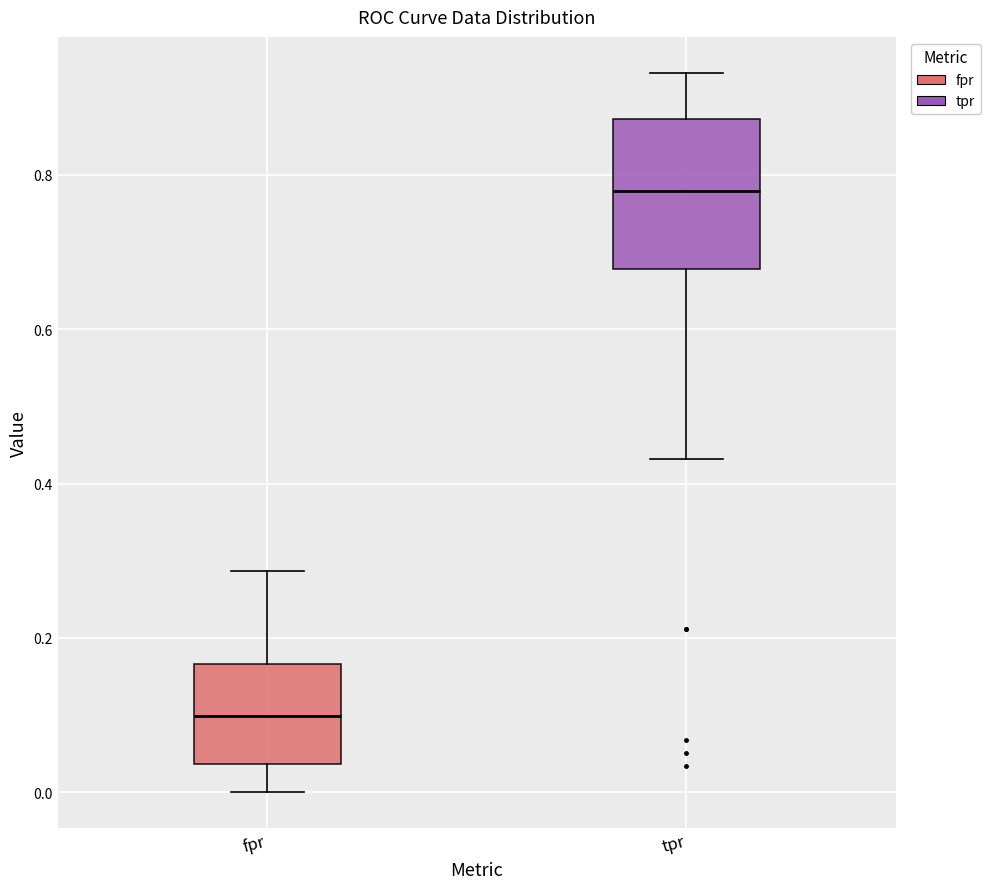

Reading left to right, transcribe this box plot: for each box, give where its median line is, the range the box spans, and where its two whiskers end, as read against the y-axis. The values are not printed on the chart, so give them approximately, as read against the axis.

fpr: median 0.10, box 0.04 to 0.16, whiskers 0.00 to 0.28
tpr: median 0.78, box 0.68 to 0.88, whiskers 0.44 to 0.94